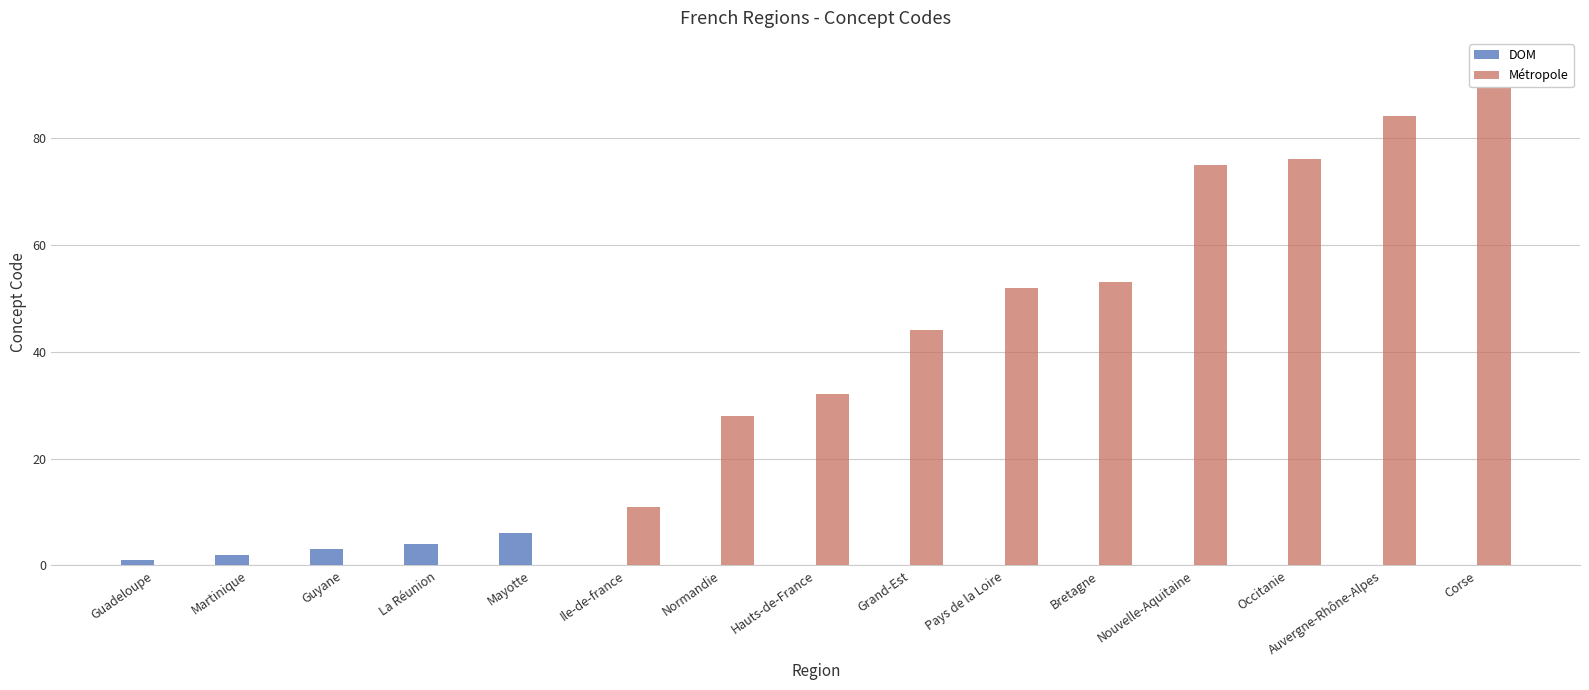

Rank the categories by Métropole value from lowest to highest.

Guadeloupe, Martinique, Guyane, La Réunion, Mayotte, Ile-de-france, Normandie, Hauts-de-France, Grand-Est, Pays de la Loire, Bretagne, Nouvelle-Aquitaine, Occitanie, Auvergne-Rhône-Alpes, Corse